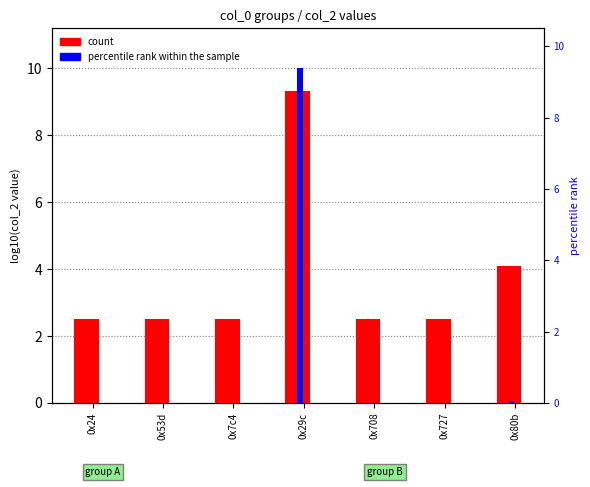

Is the value of count at 0x29c greater than the value of percentile rank within the sample at 0x80b?

Yes